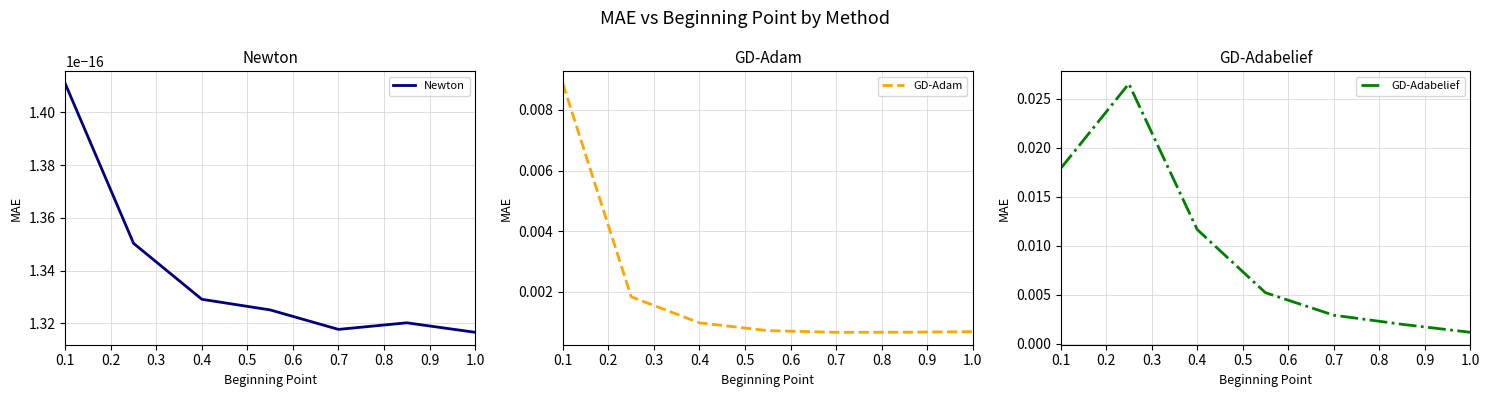

True or false: GD-Adabelief and GD-Adam cross at least once.

False